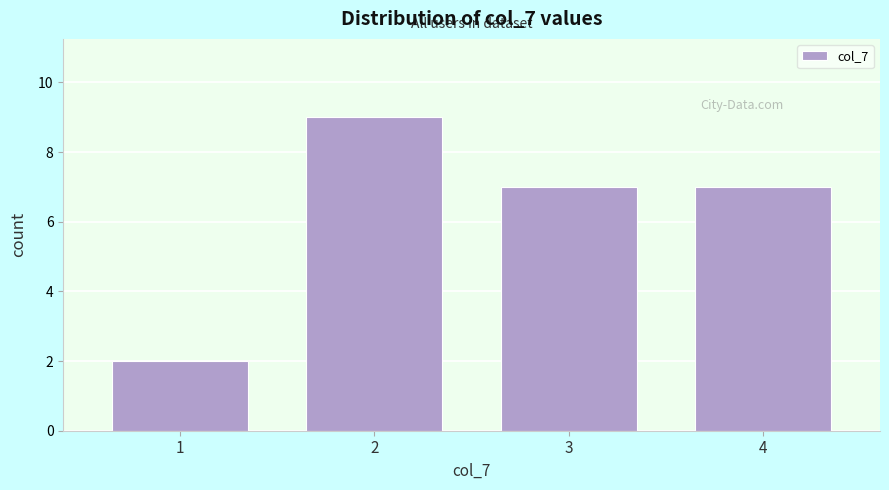

Reading right to left, transcribe all the data shown in this chart.

7	7	9	2